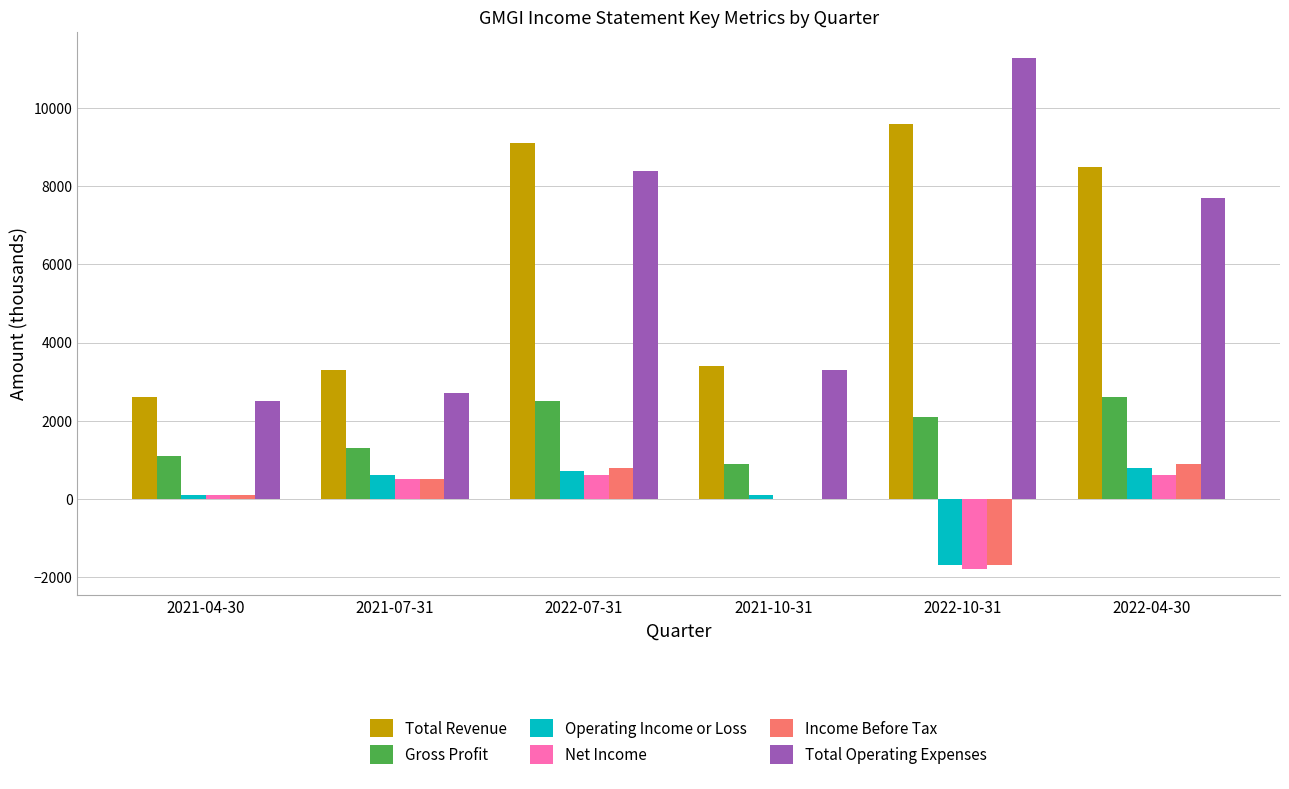

What is the sum of all Income Before Tax values?

600